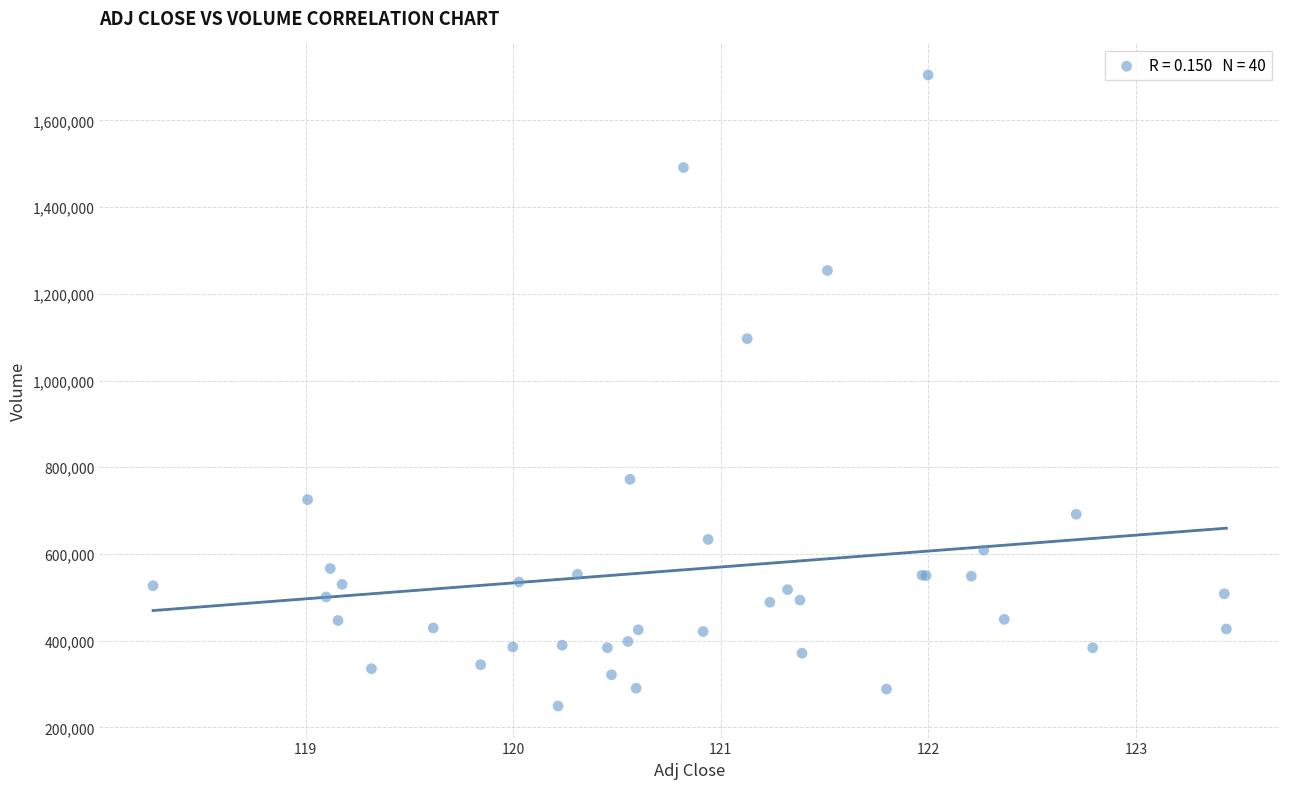

What Y value in the scatter plot is closest to 977050?

1096700